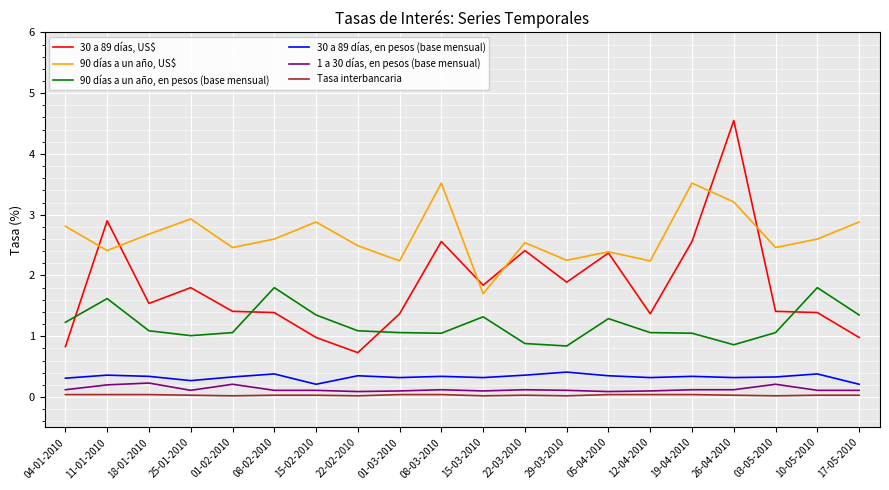

What is the sum of all Tasa interbancaria values?

0.6